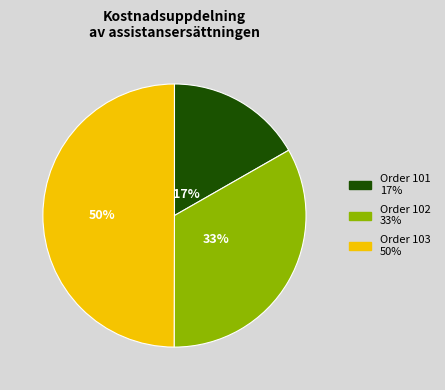

To the nearest percent, what is the average slice percentage?

33%